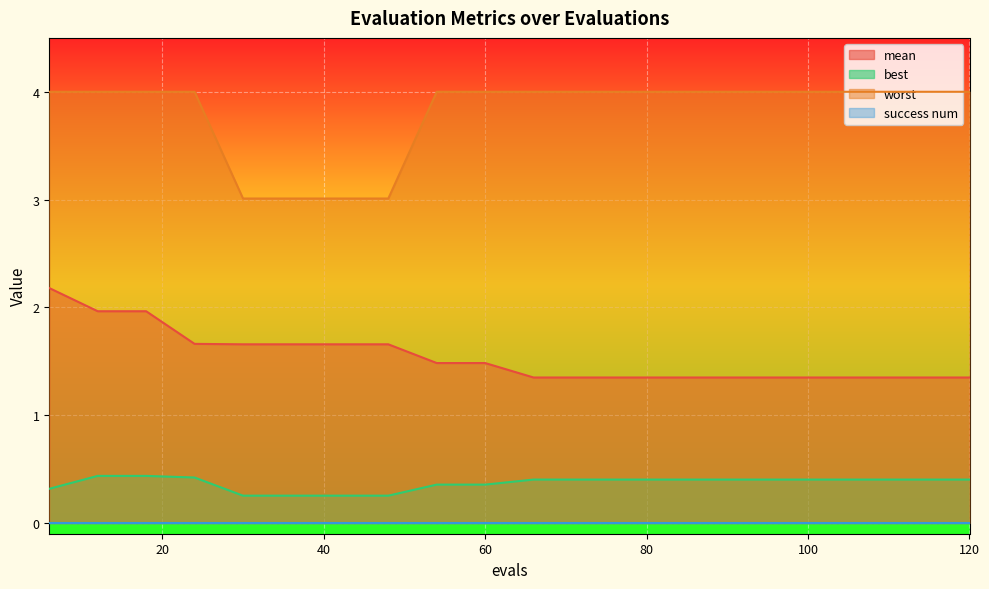

What is the minimum value for best?

0.3